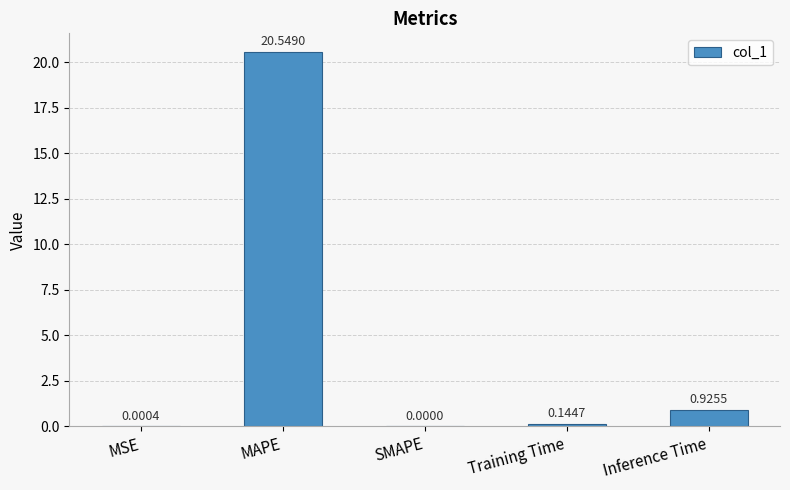

At which category does the chart reach its peak across all series?

MAPE